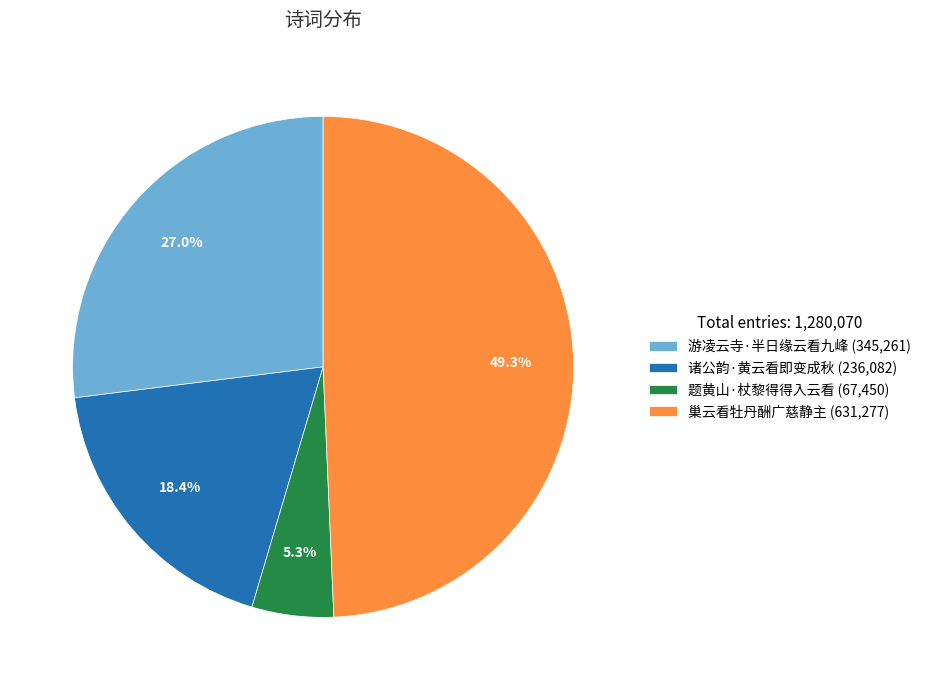

Does 游凌云寺·半日缘云看九峰 represent more than half of the total?

No